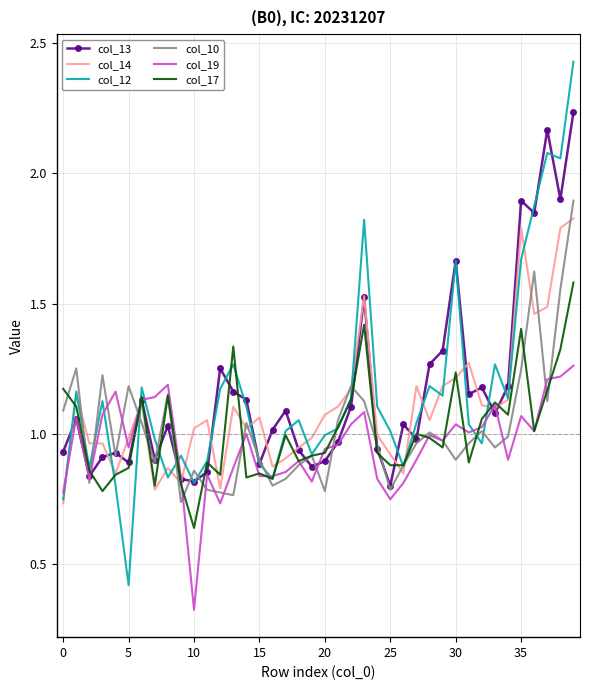

Which series has the widest spread of values?

col_12